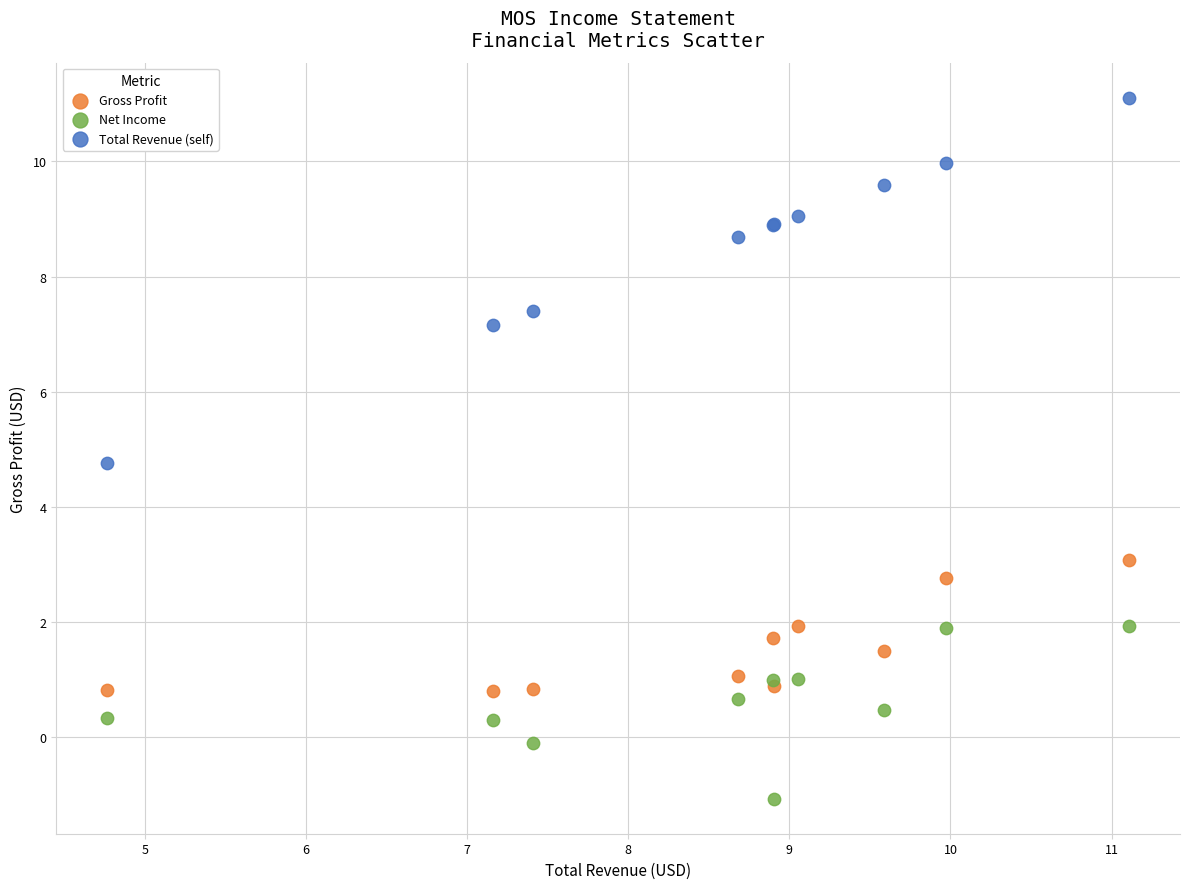

What is the X range (max minus min) for the scatter plot?

6.3